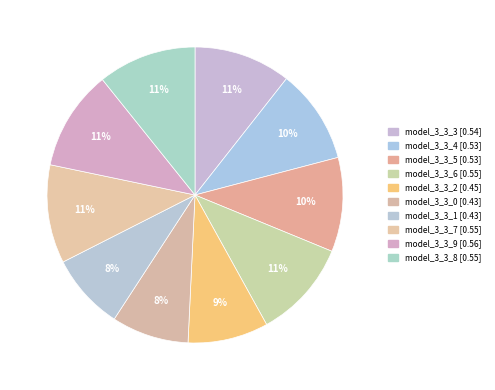

Does model_3_3_7 represent more than half of the total?

No